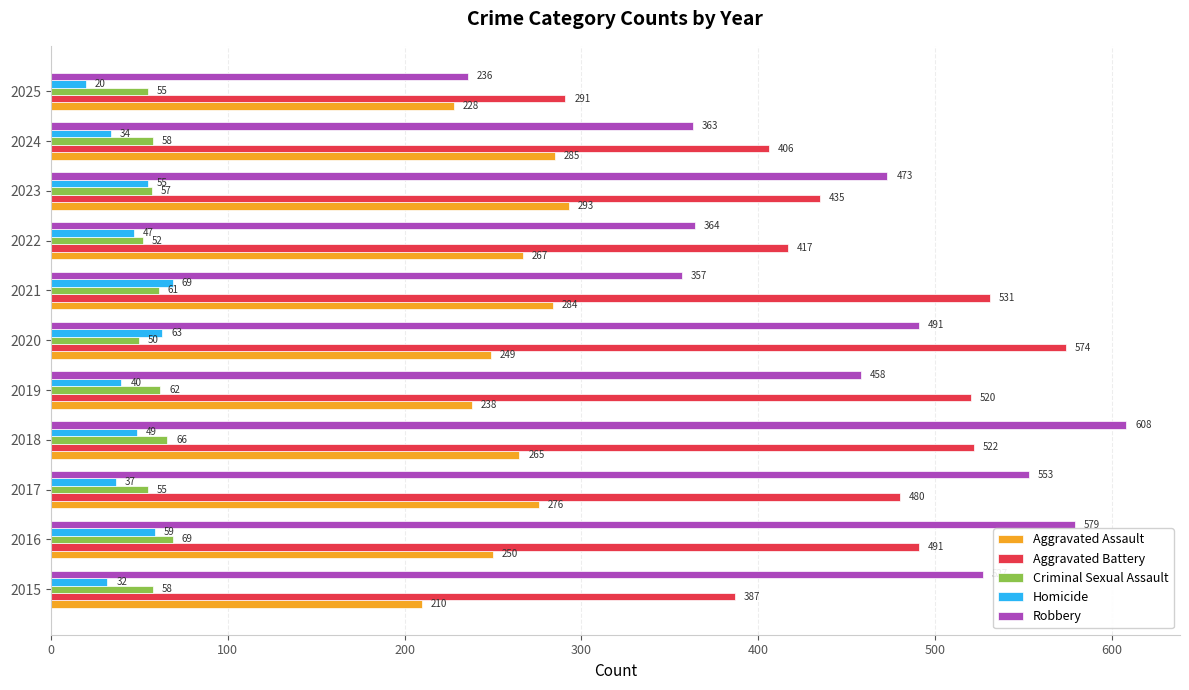

Rank the series at 2016 from lowest to highest value.

Homicide, Criminal Sexual Assault, Aggravated Assault, Aggravated Battery, Robbery